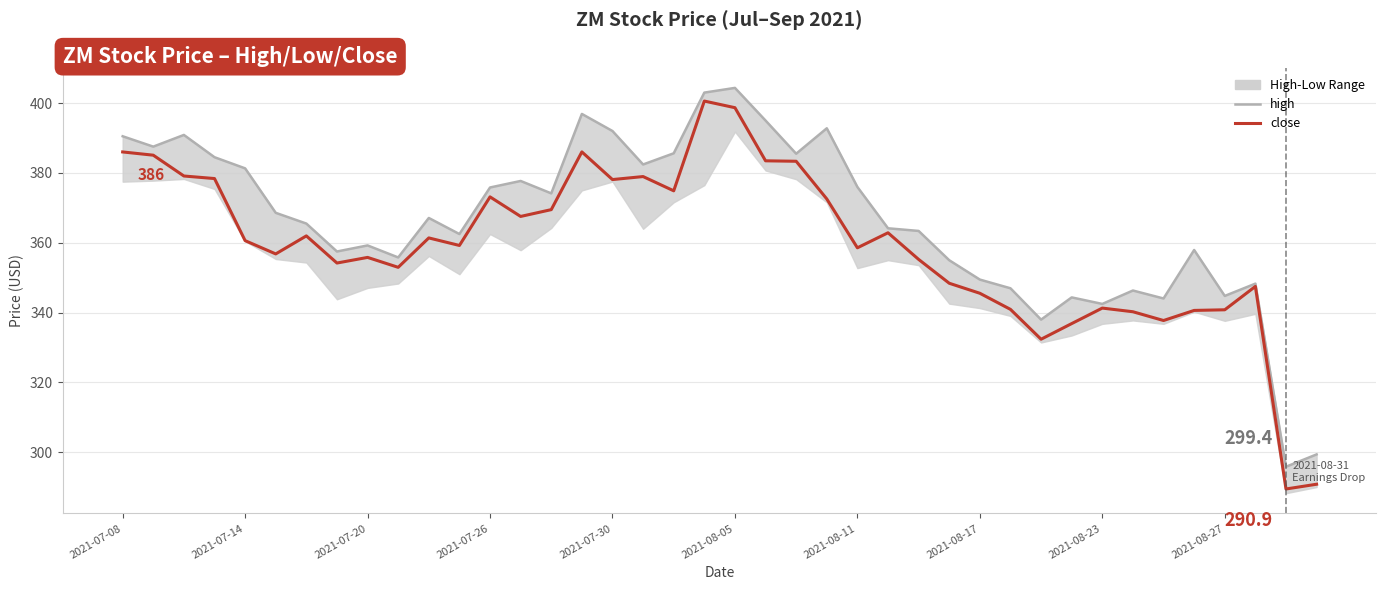

True or false: high and close intersect in this chart.

False